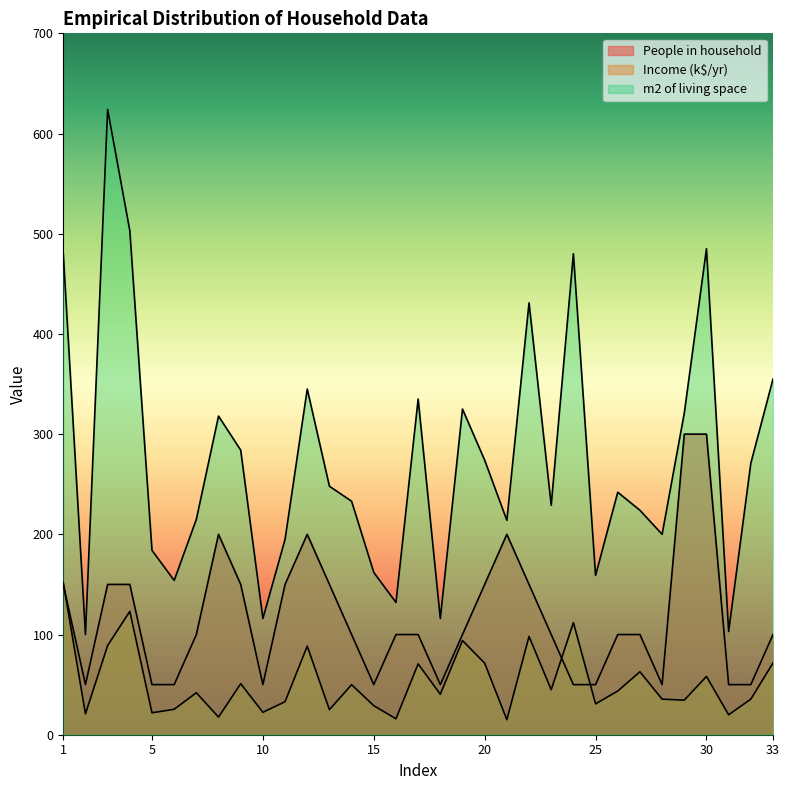

How many lines are shown in the chart?

3